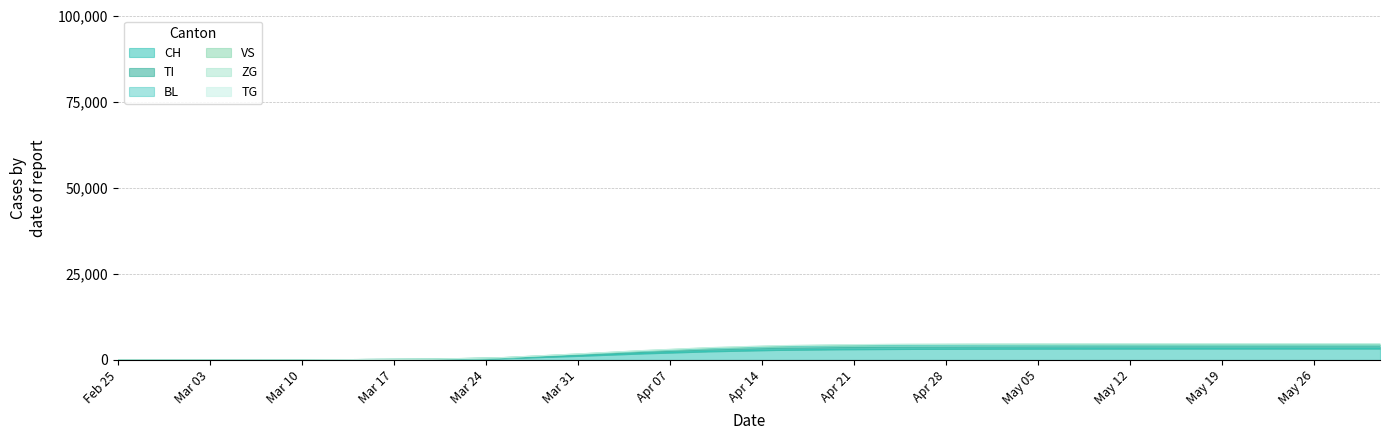

What is the highest value of the CH series?

3320